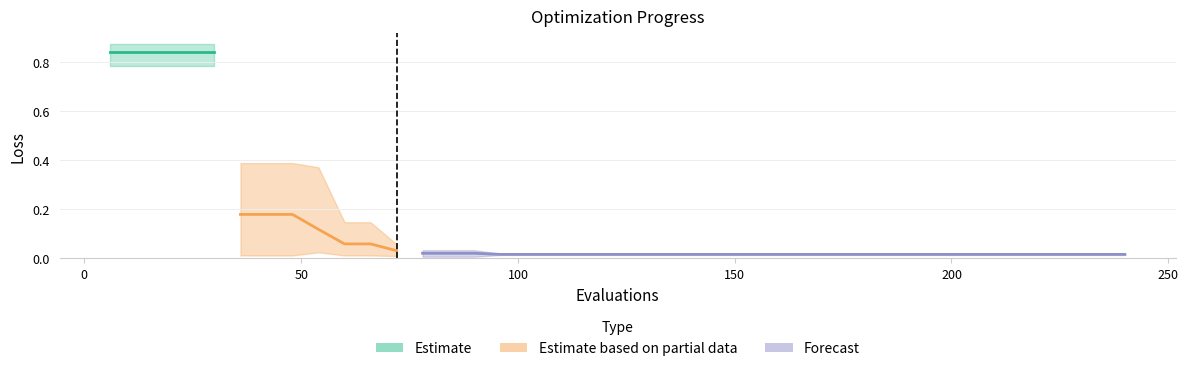

Which has a higher value, 42 or 18?

18